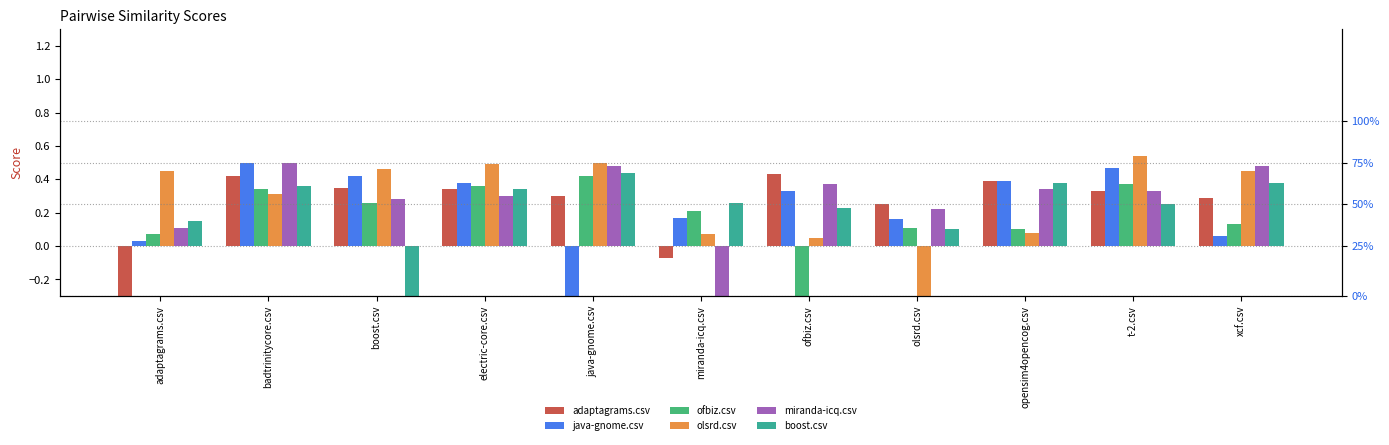

Which series has the largest range (max minus min)?

olsrd.csv